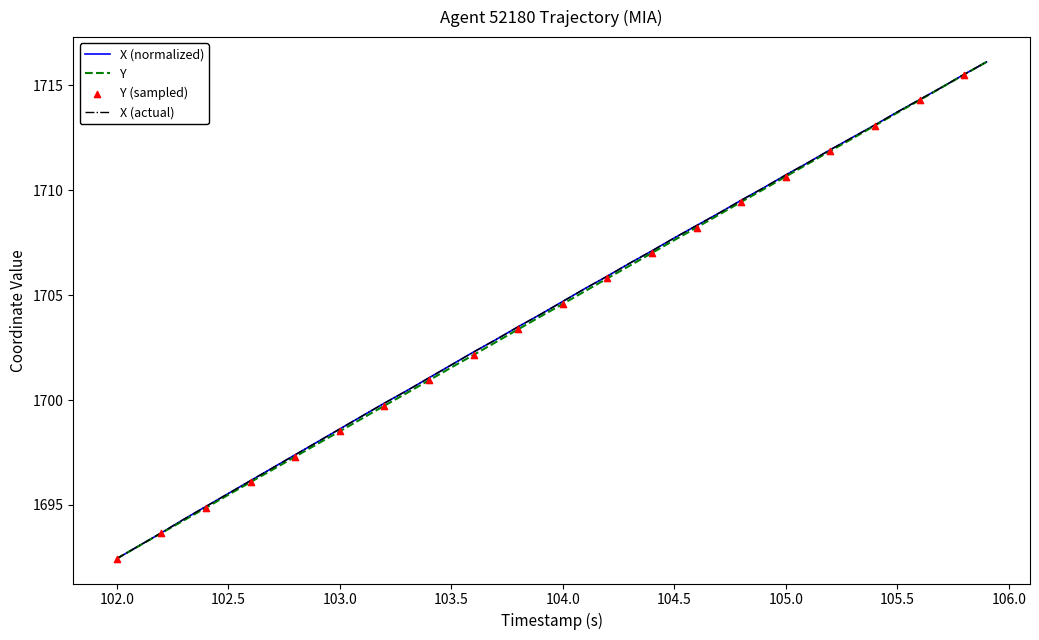

Which series has the largest total across all categories?

X